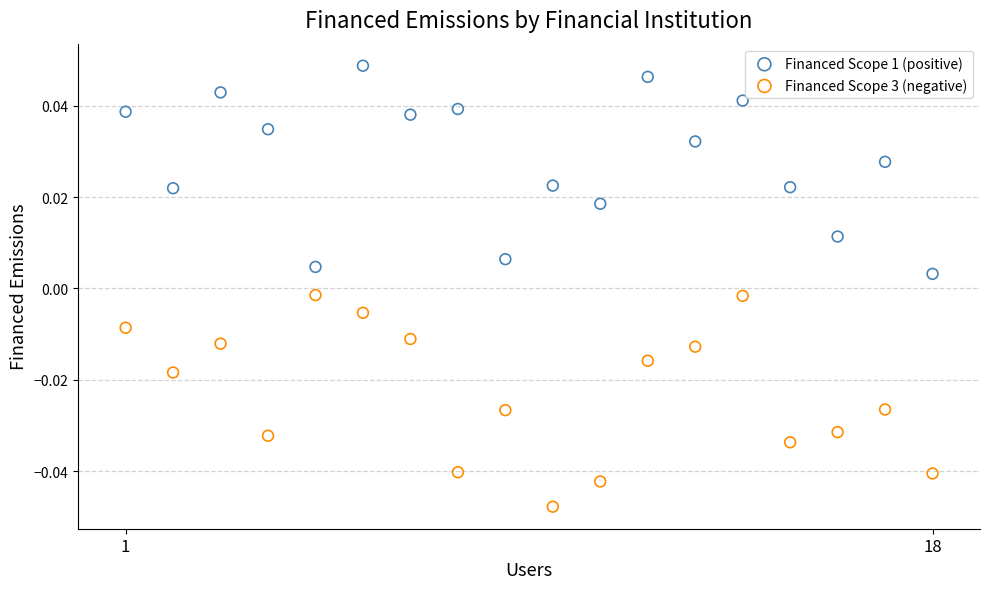

Which series reaches the maximum Y coordinate?

Financed Scope 1 (positive)